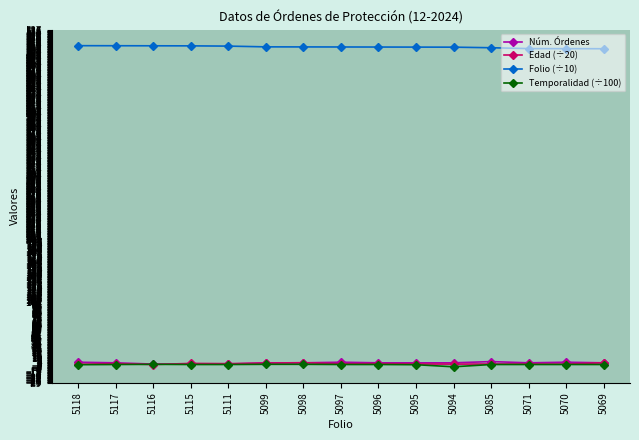

Which series has the largest total across all categories?

Folio (÷10)